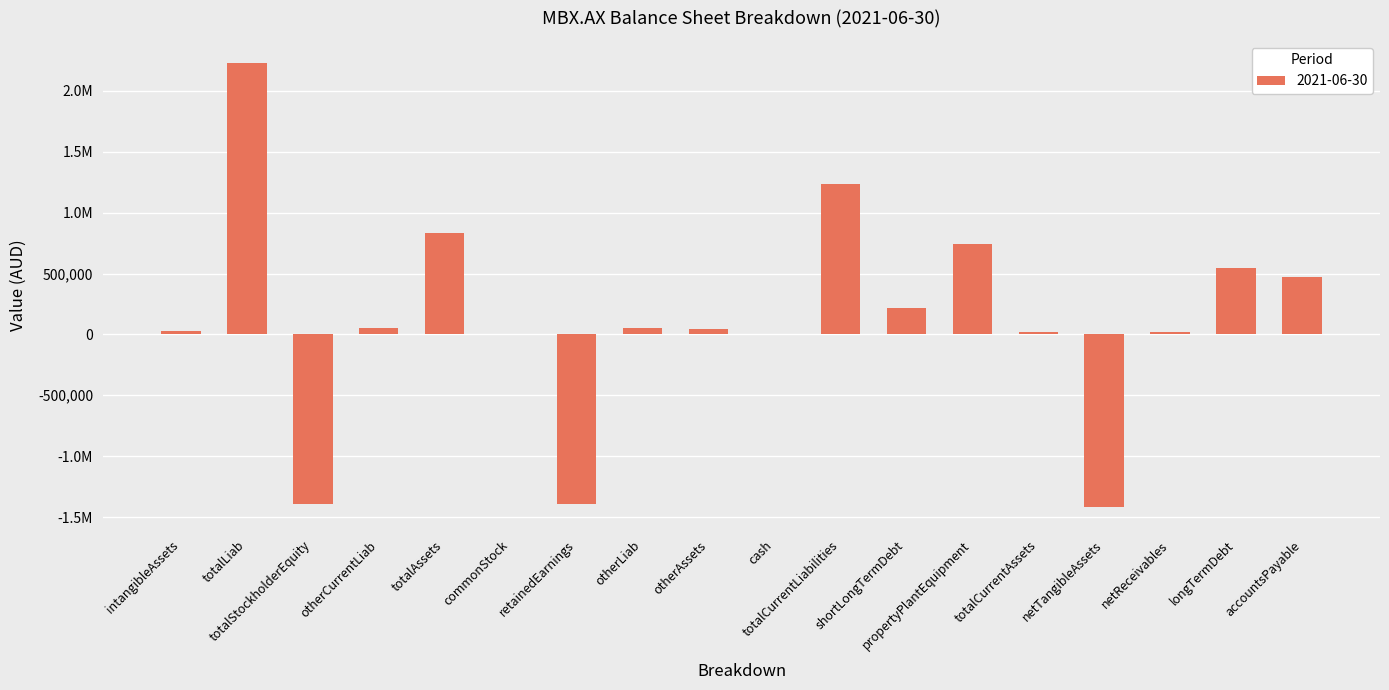

How many values exceed 50000?

8